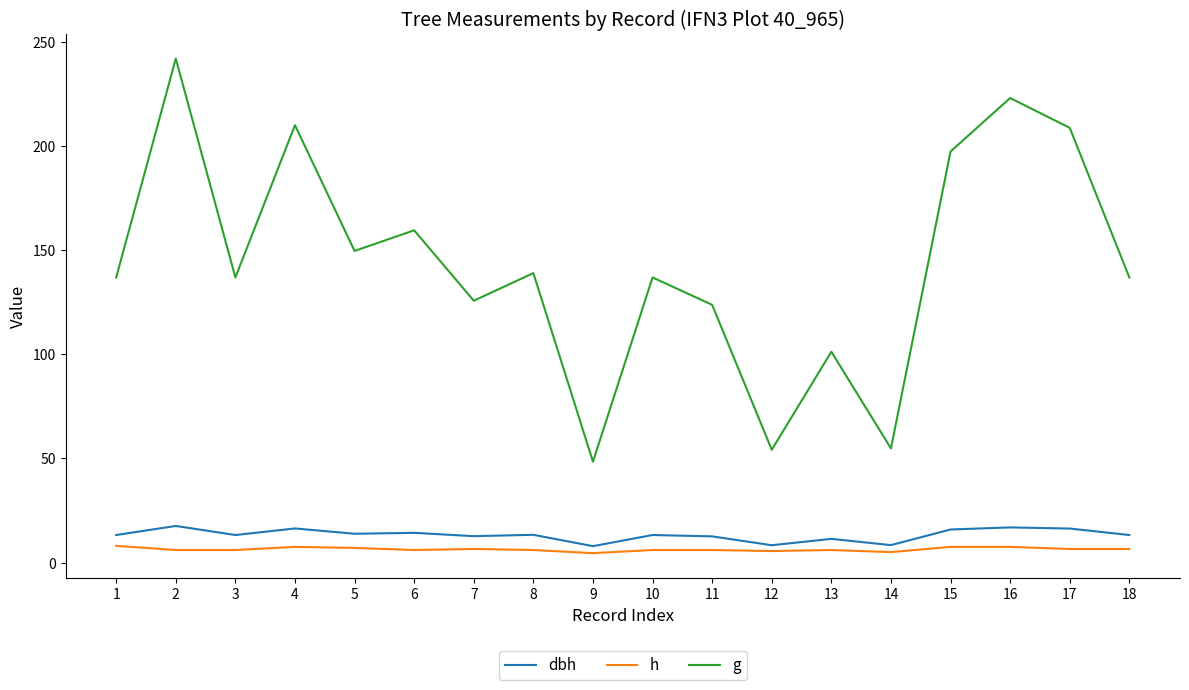

Is the value of g at 17 greater than the value of h at 9?

Yes